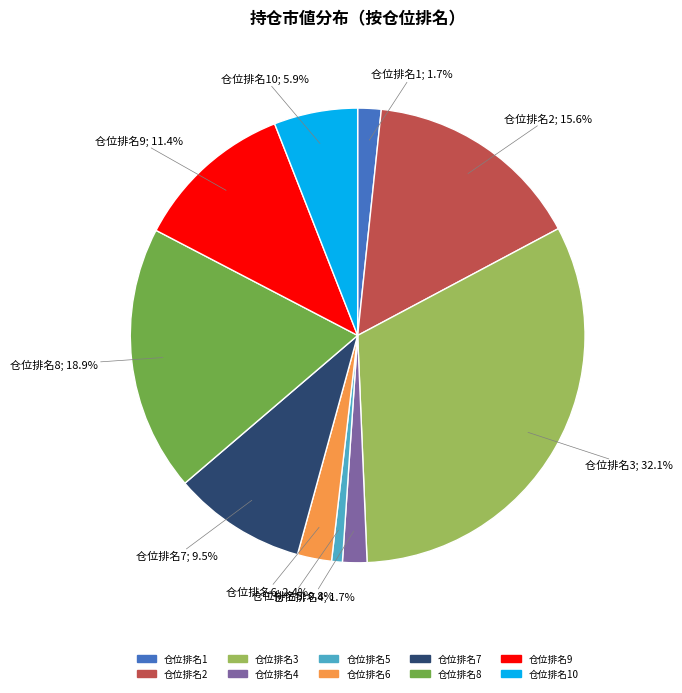

Is there any slice that represents more than half of the pie?

No